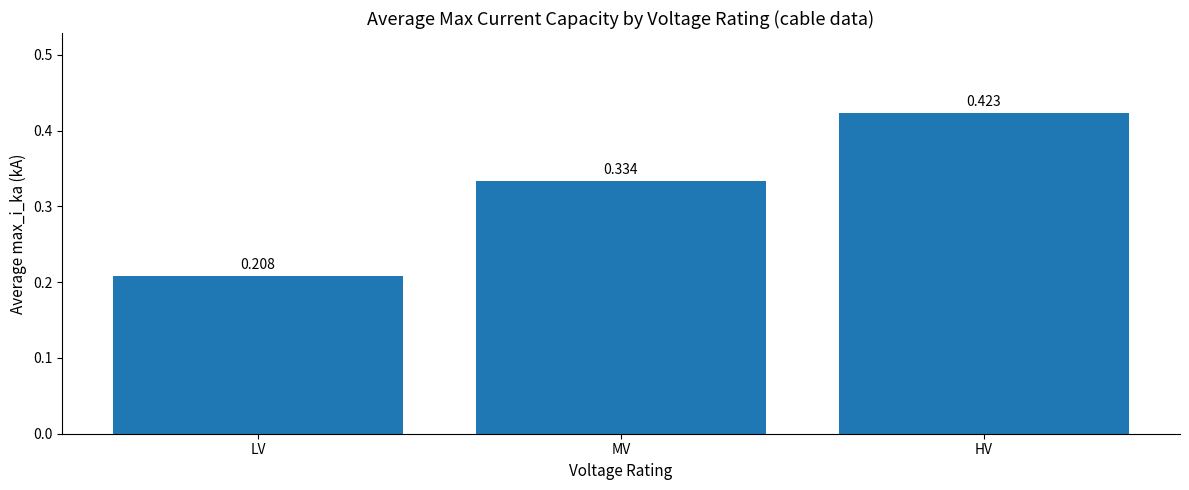

Count the number of categories in the chart.

3